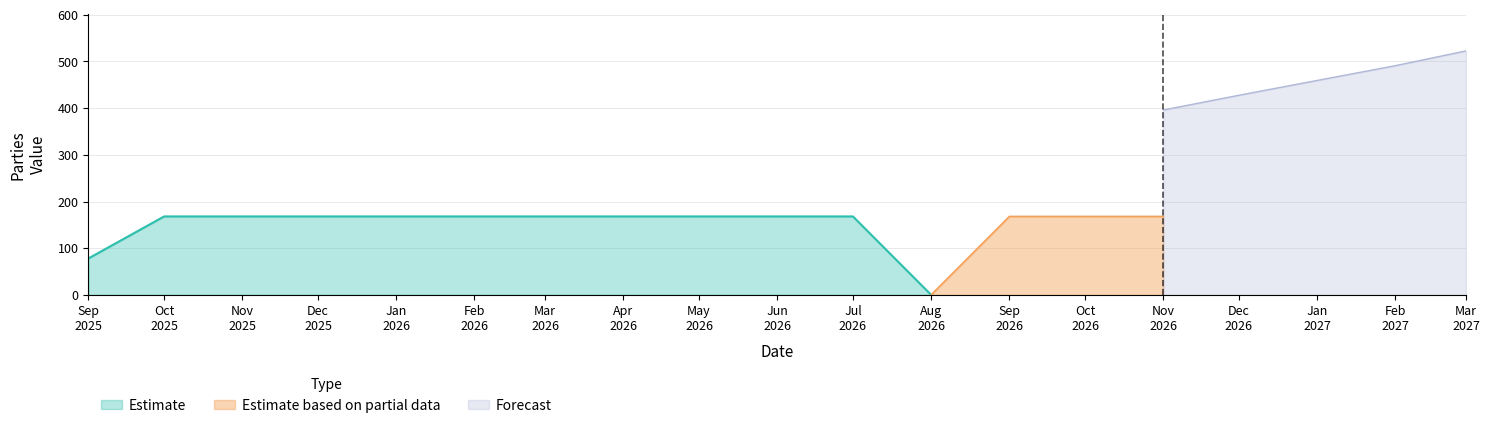

What is the maximum value for Estimate?

168